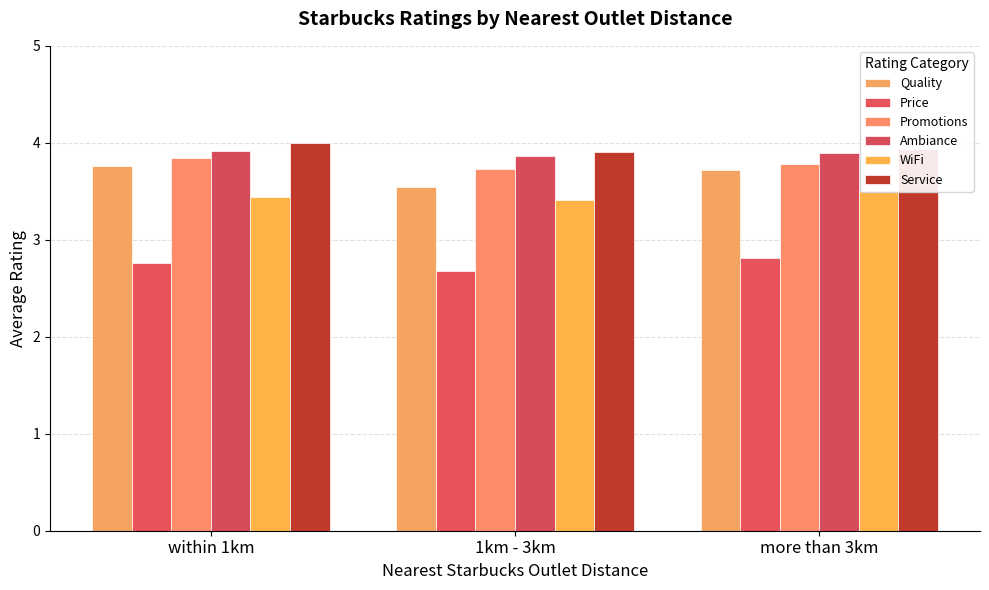

What position from the left is more than 3km?

3